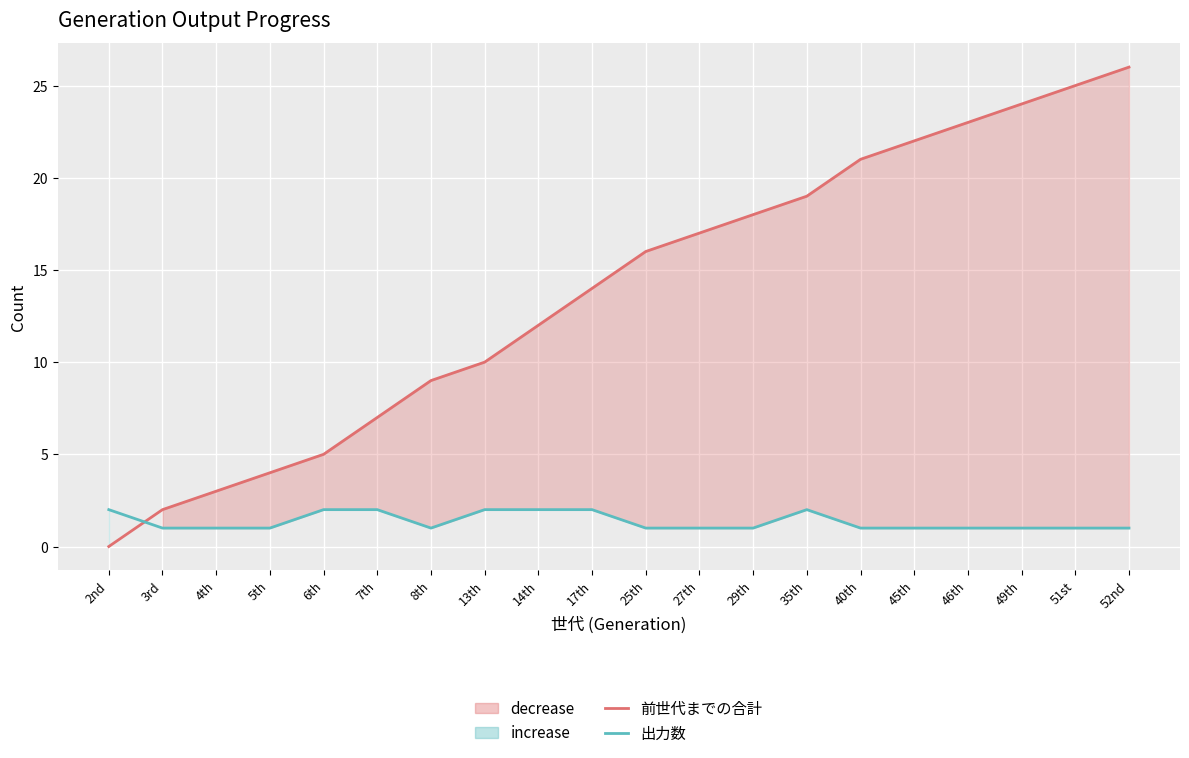

What position from the left is 8th?

7